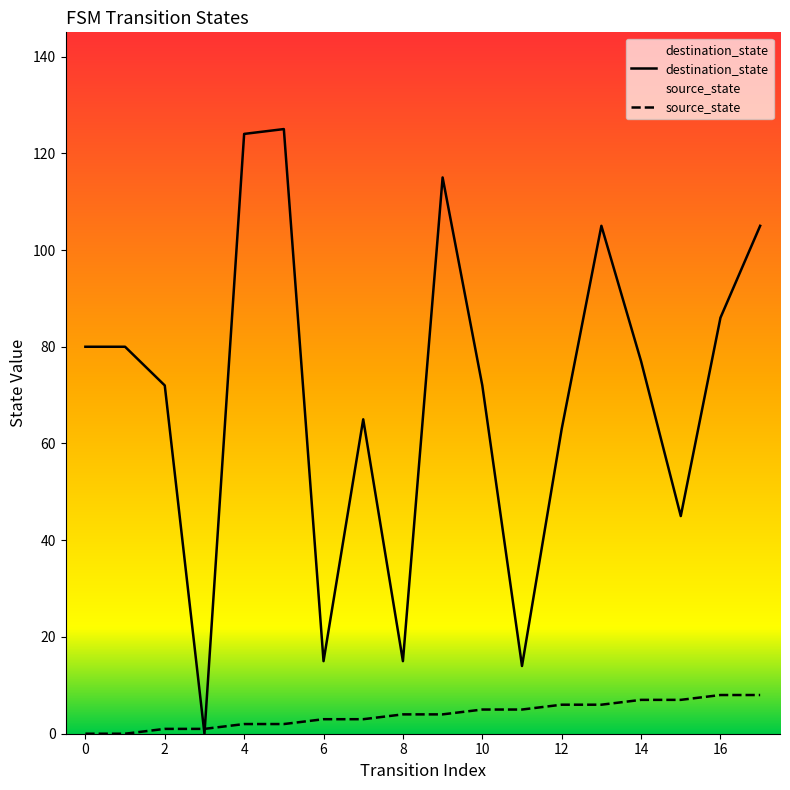

True or false: destination_state has more than 2 interior local peaks.

True